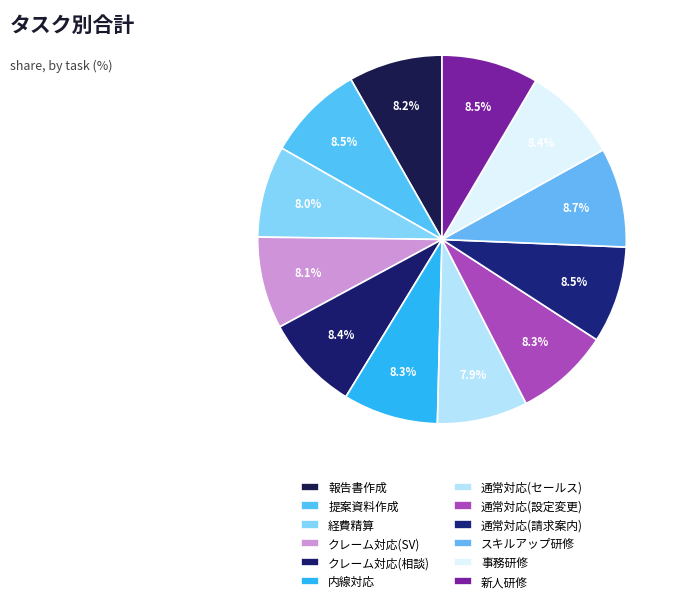

Which slice is the largest?

研修//スキルアップ研修